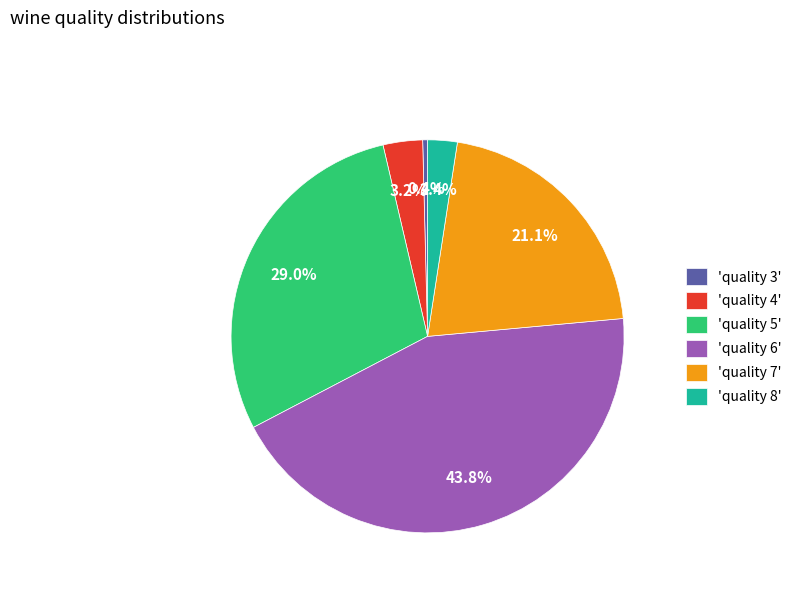

What is the ratio of the value at 'quality 4' to the value at 'quality 8'?

1.3